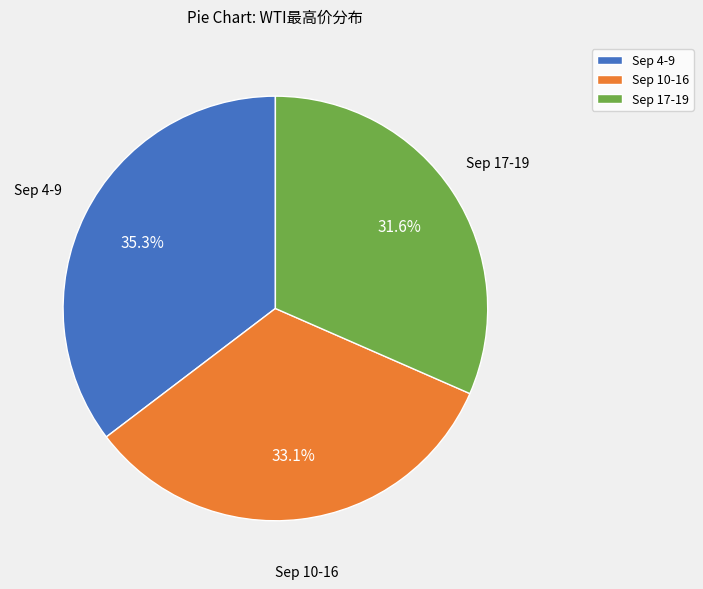

Approximately how many times larger is the value at Sep 10-16 compared to Sep 17-19?

1.0